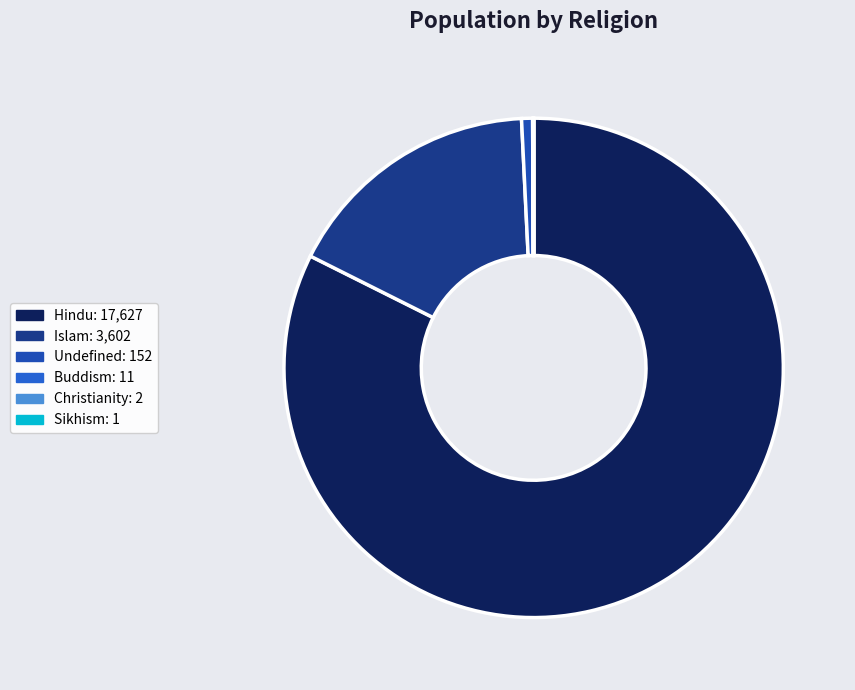

Is there a majority slice in this chart?

Yes